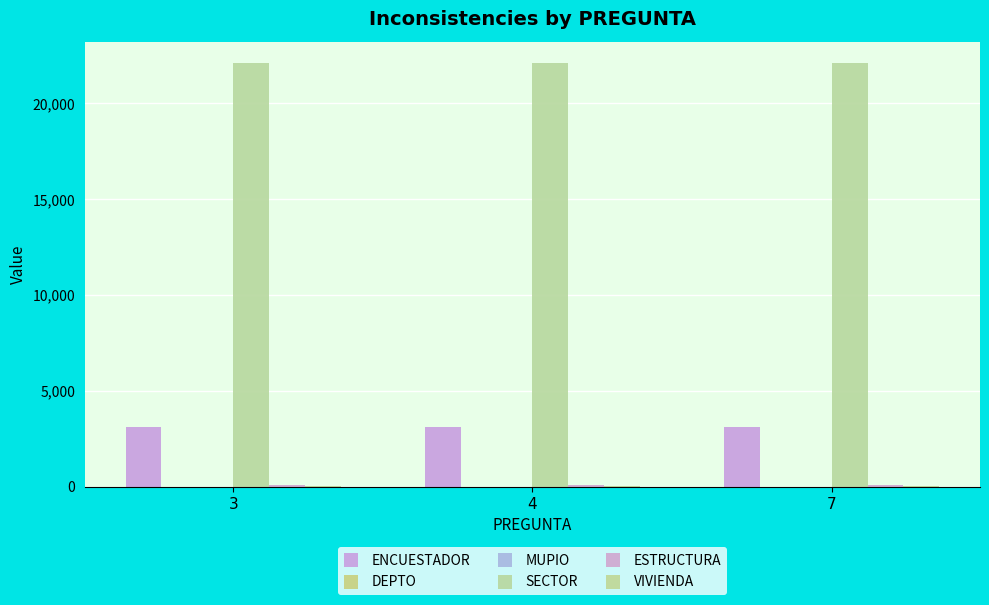

How many data points does each series have?

3